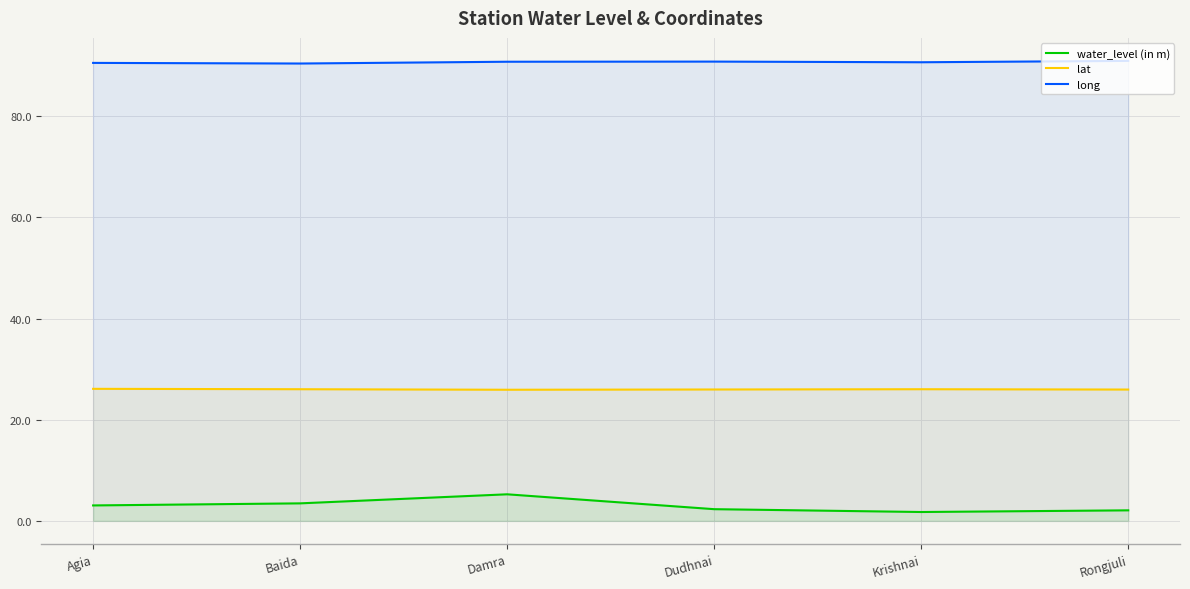

Does the chart display data point markers on the line(s)?

No